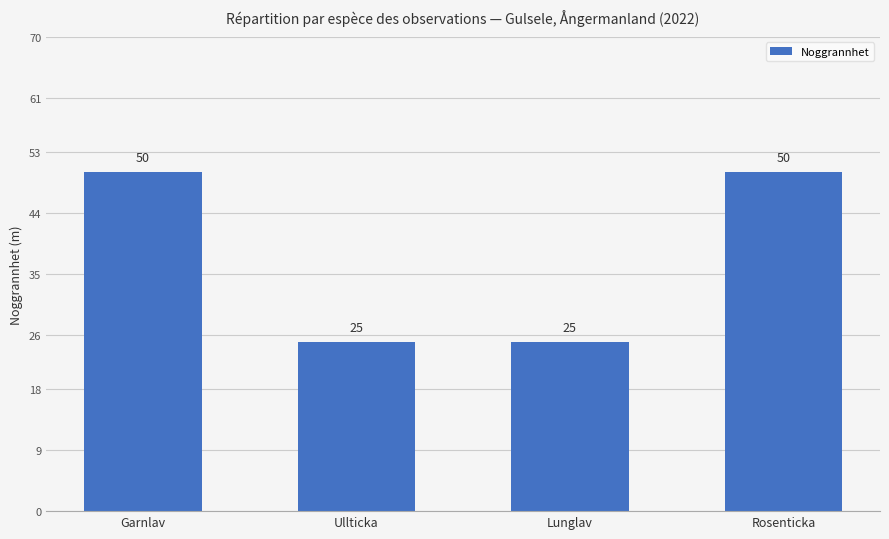

True or false: the data shows 25 at Ullticka.

True